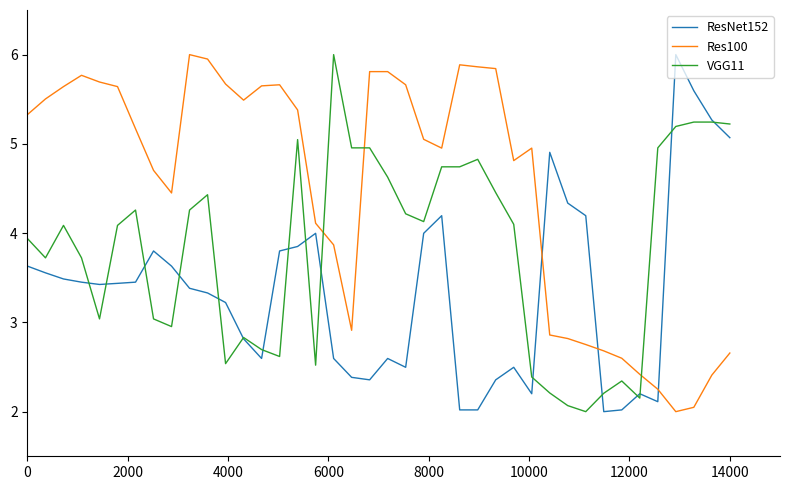

How many values in the VGG11 series are below 4?

18